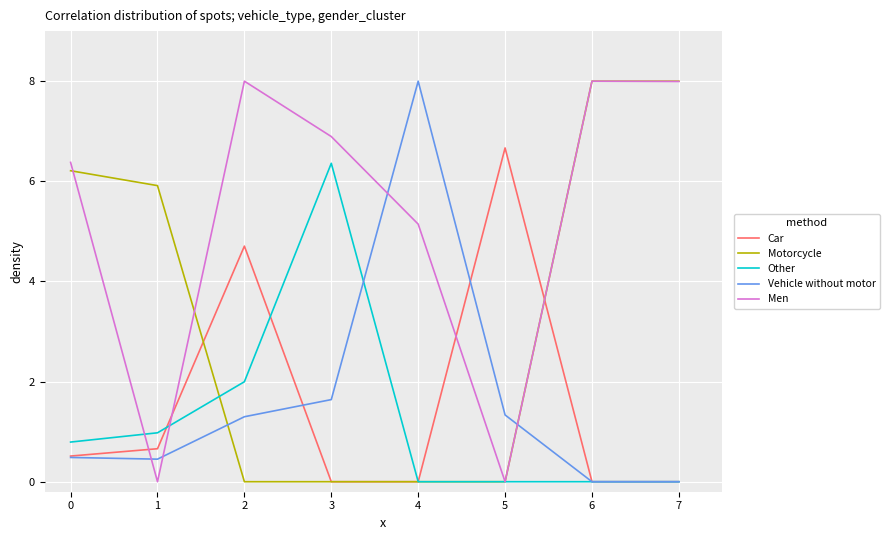

How many intersections are there between Vehicle without motor and Motorcycle?

2